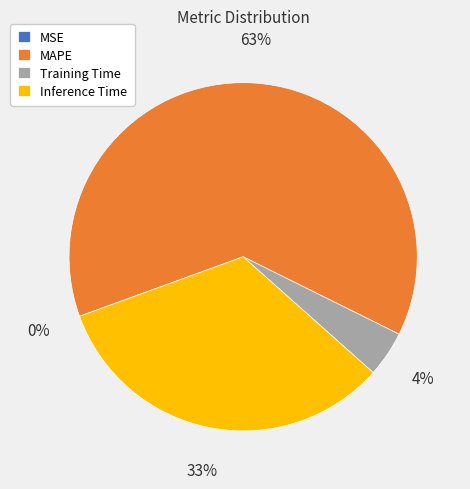

Is it true that MAPE is 53% of the pie?

False